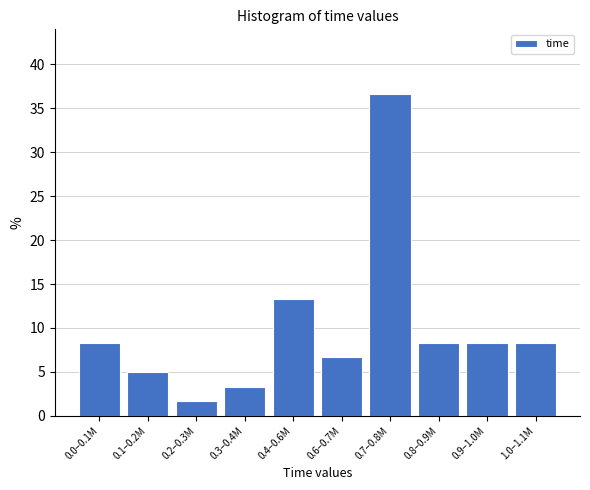

Reading left to right, list all the values displayed in this chart.

8.3	5.0	1.7	3.3	13.3	6.7	36.7	8.3	8.3	8.3